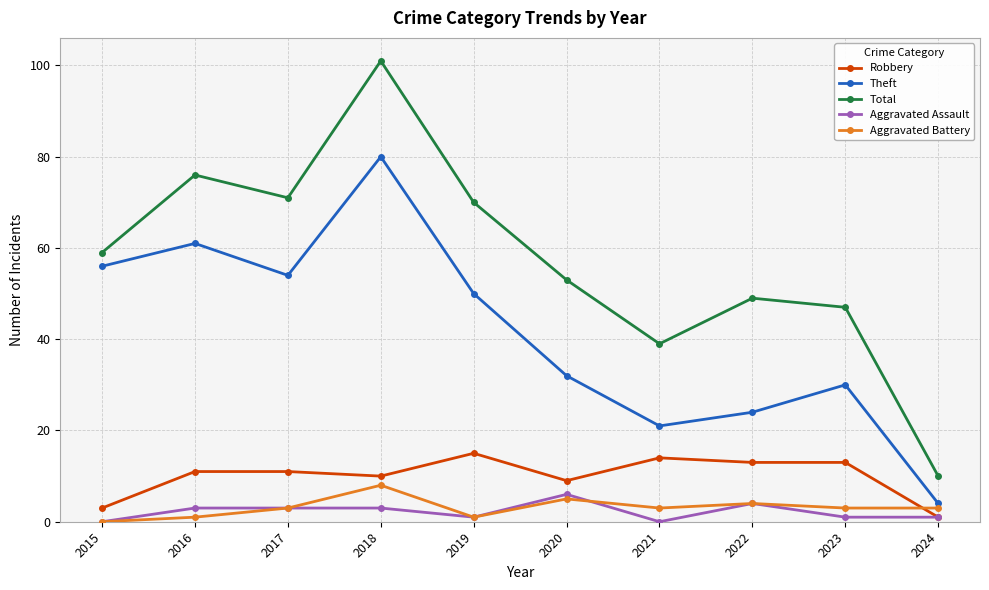

What is the total value across all series at 2021?

77